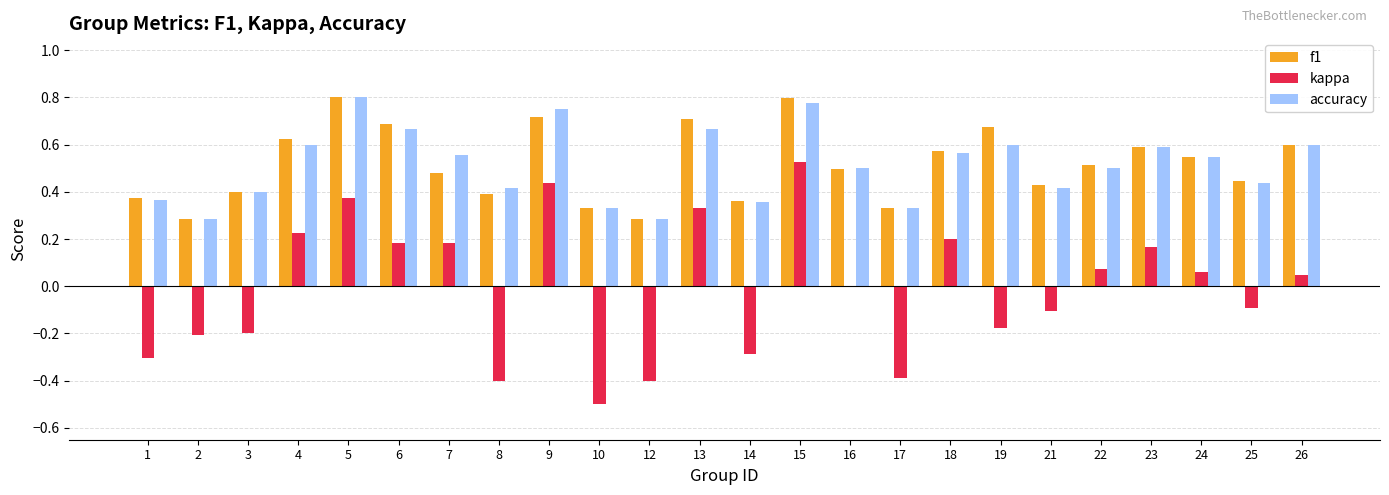

What is the sum of all f1 values?

12.4